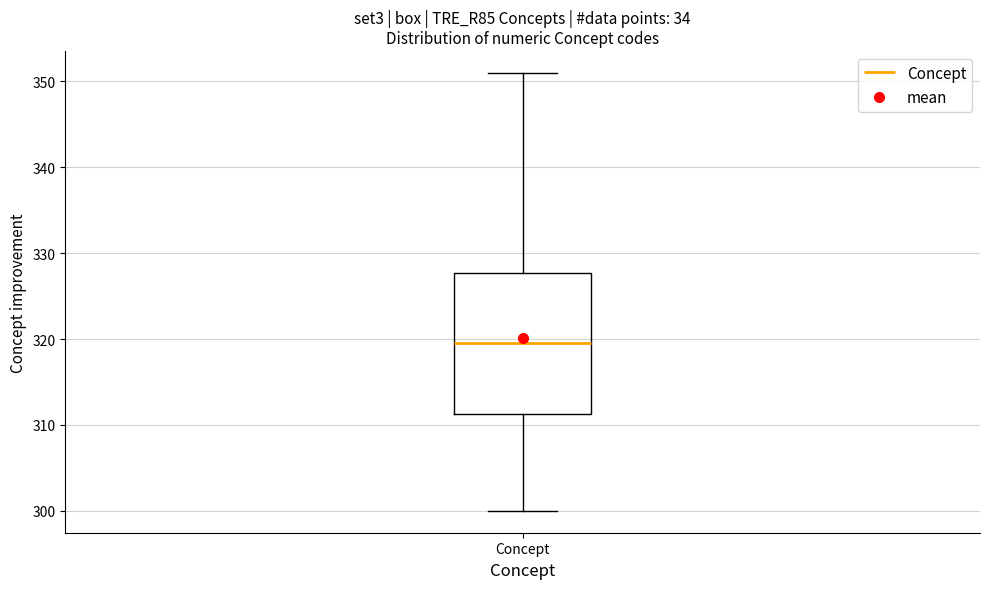

Where is the upper edge of the box for Concept on the y-axis? The values are not printed on the chart, so give them approximately, as read against the axis.

328